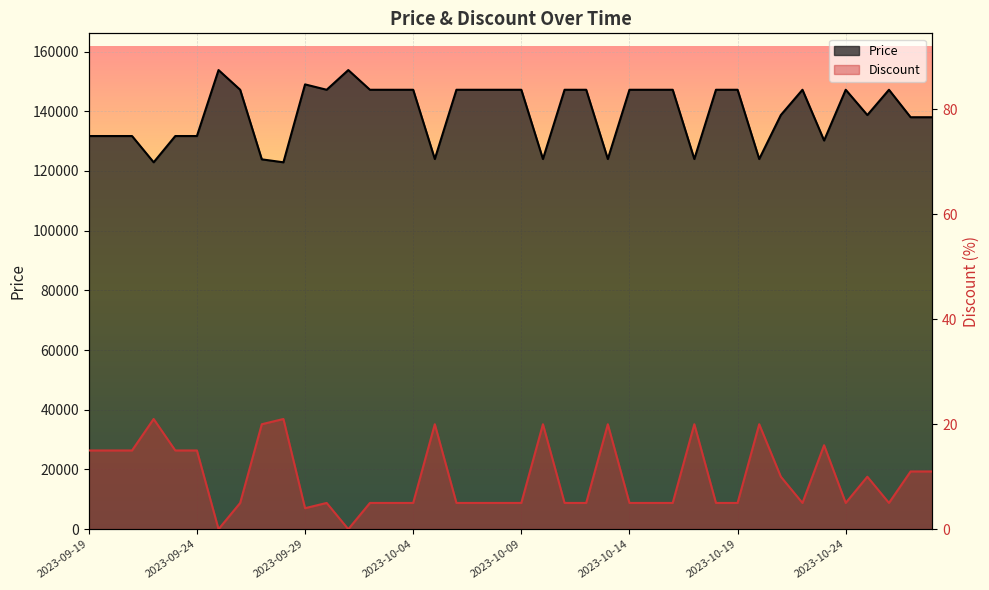

What is the sum of all Price values?

5585250